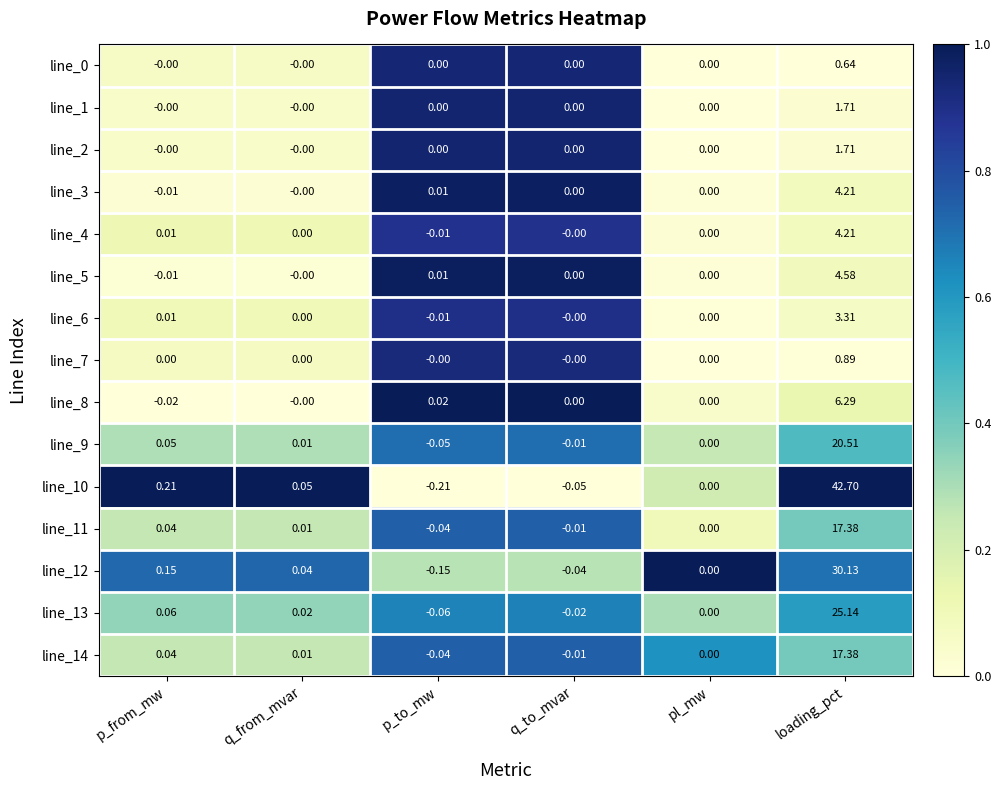

At which label does line_4 first exceed 0?

p_from_mw